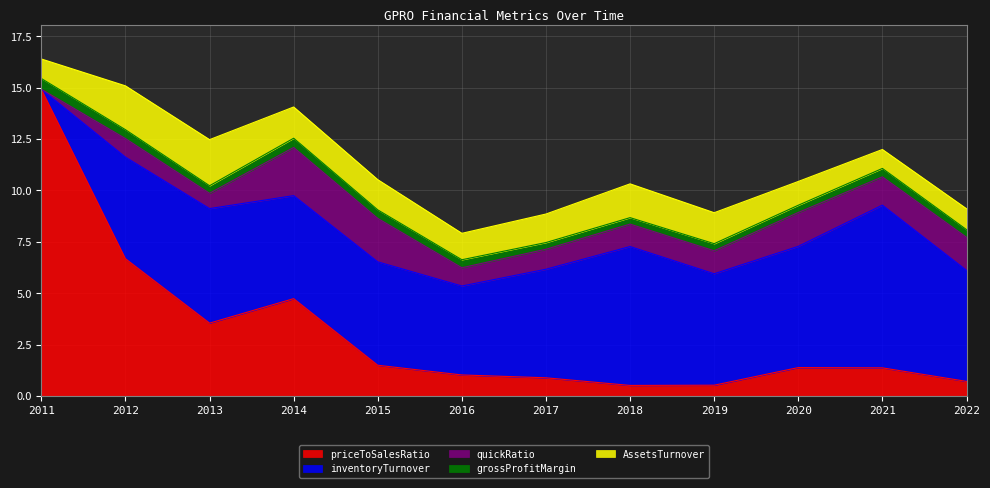

True or false: inventoryTurnover has more than 1 points higher than both neighbors.

True